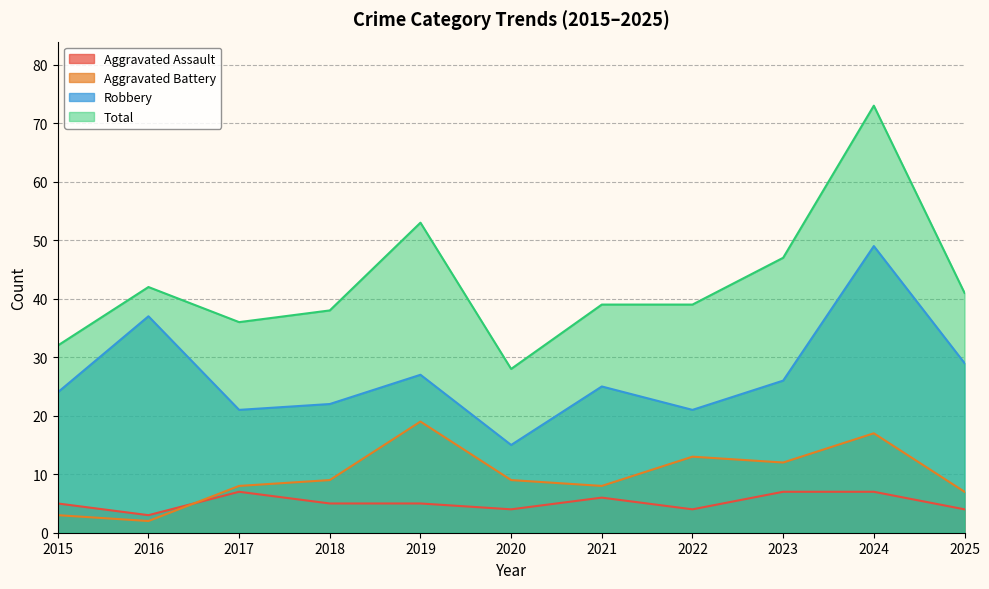

True or false: Total and Aggravated Battery intersect in this chart.

False